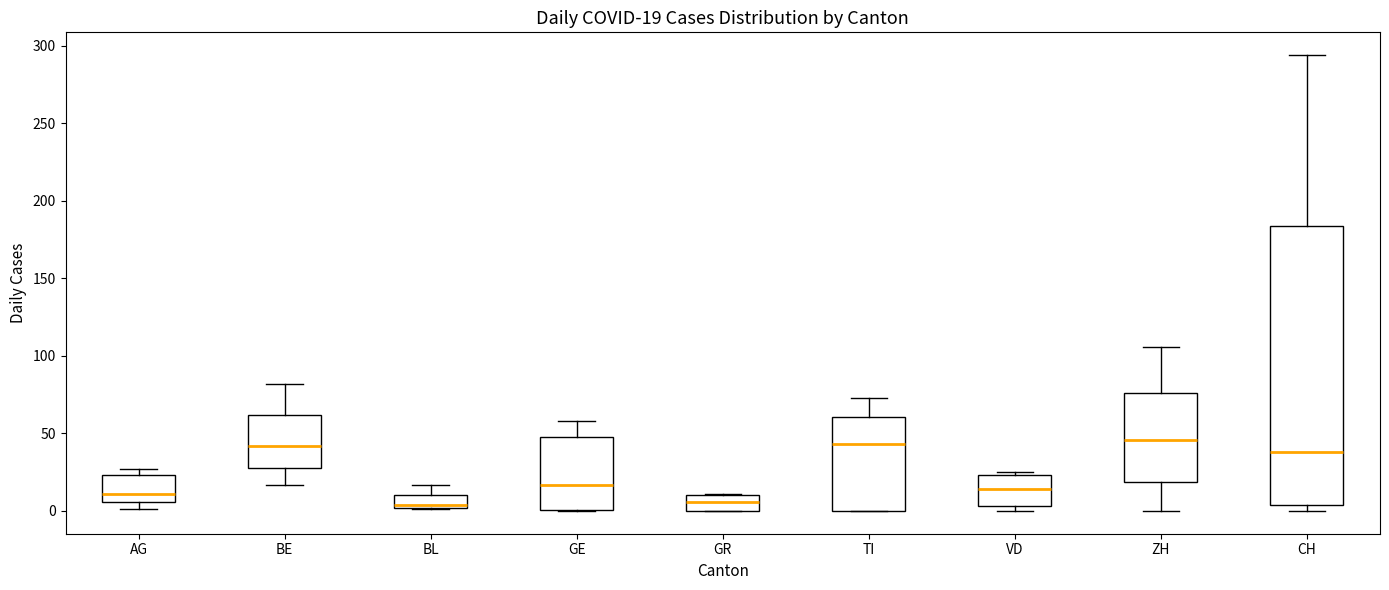

Comparing the boxes themselves (not the whiskers), which one is the tallest?

CH